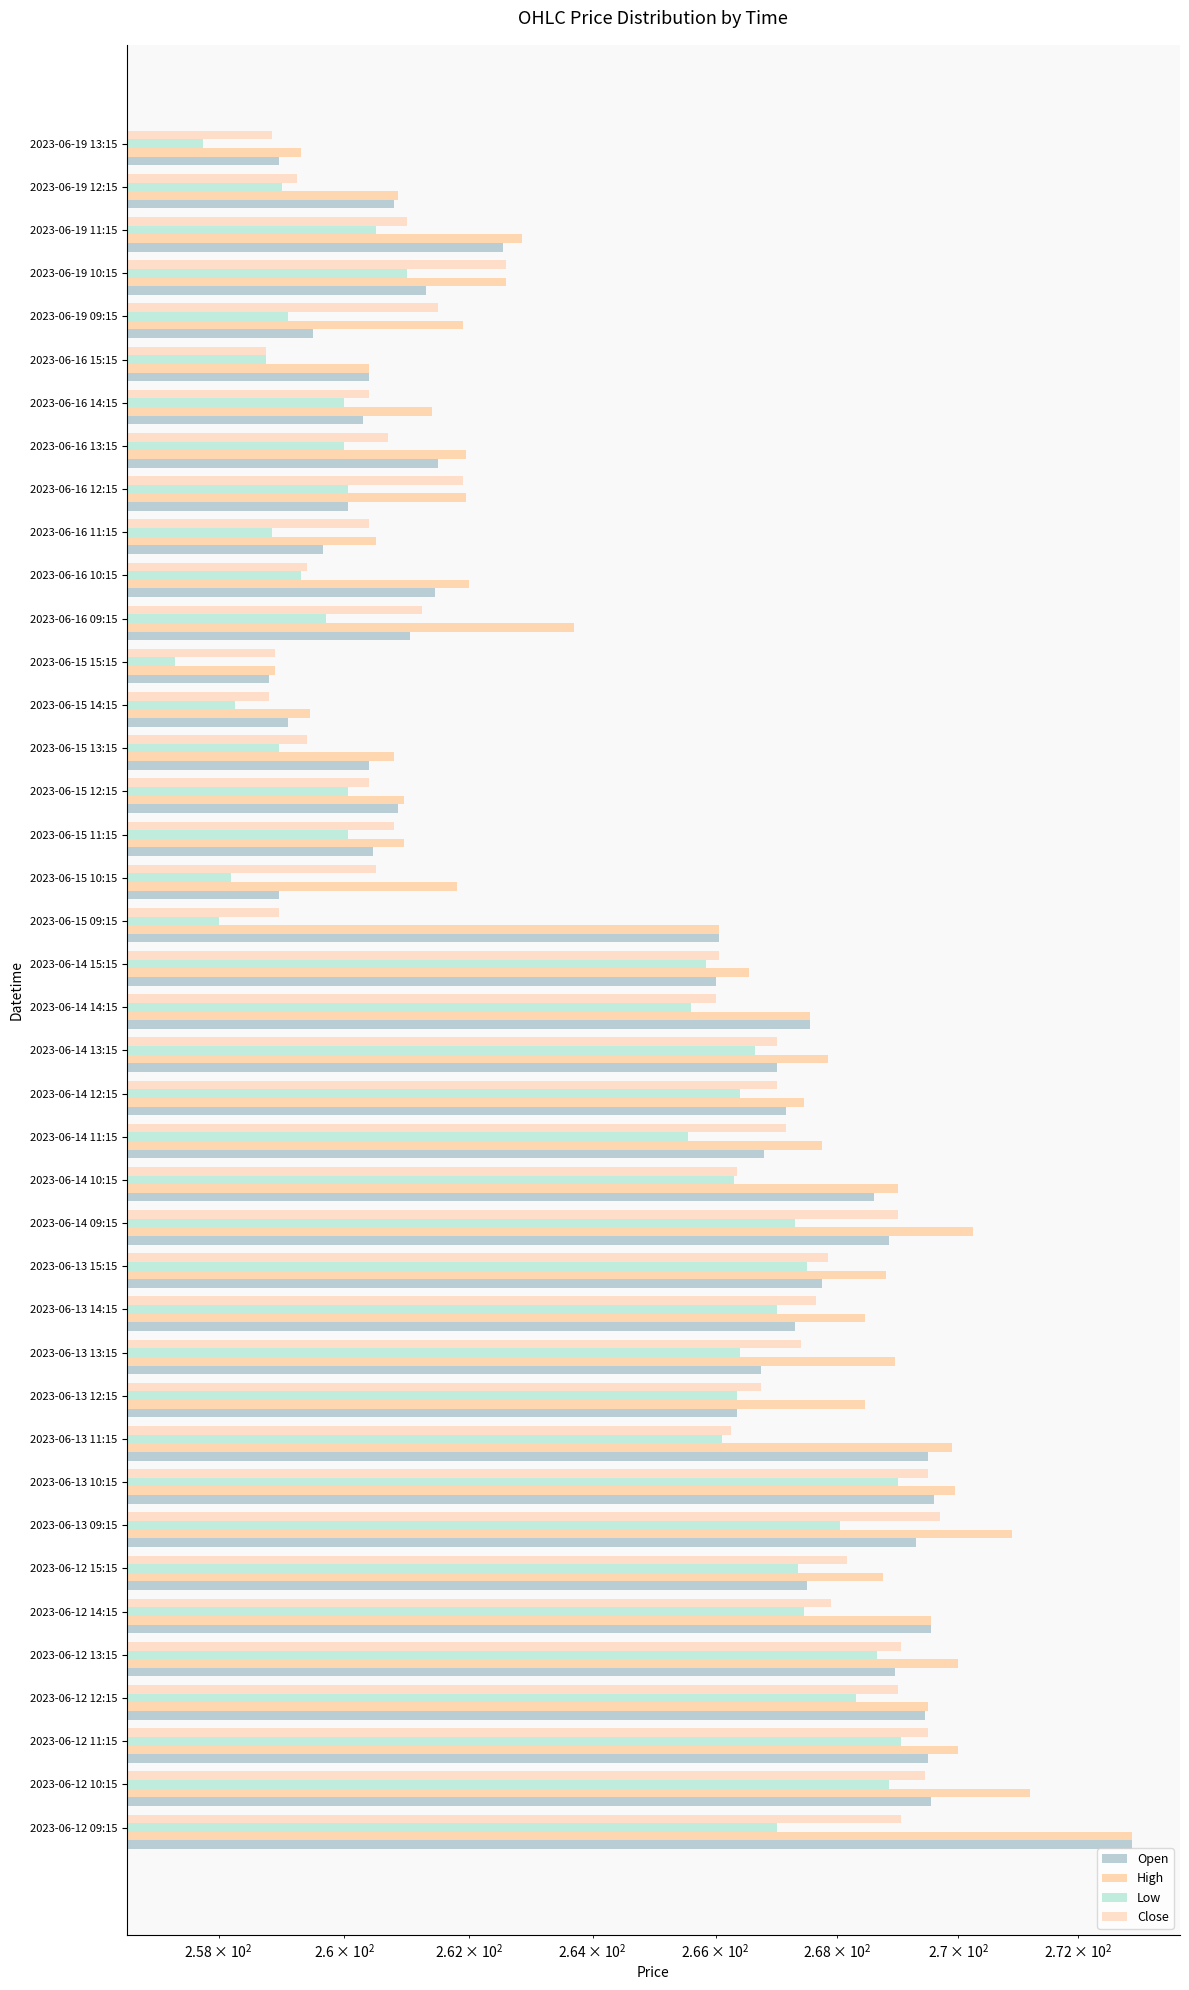

List the series in order of their peak value, lowest first.

Low, Close, Open, High